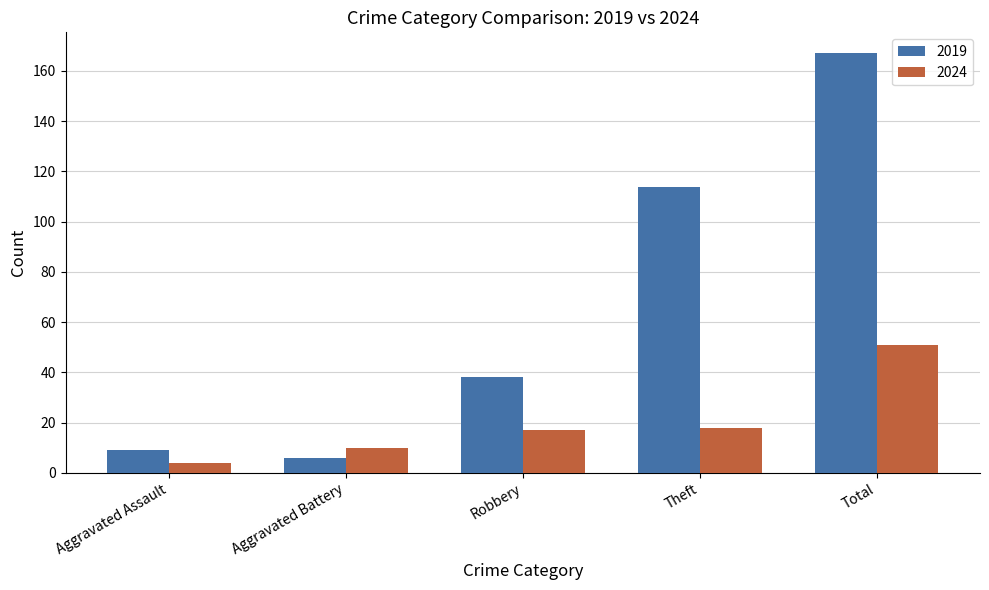

At which label does 2019 reach its minimum?

Aggravated Battery